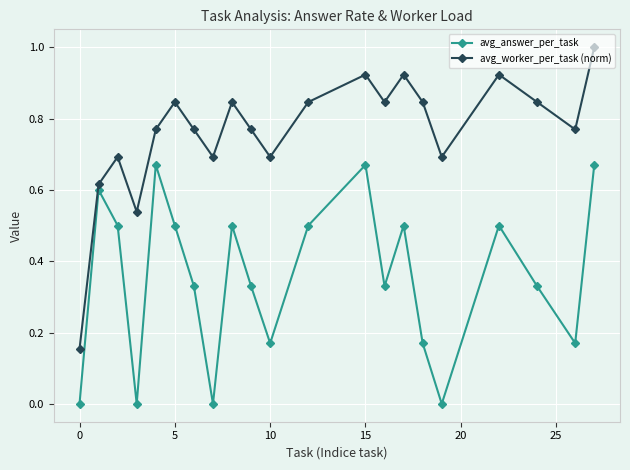

What is the sum of all avg_worker_per_task (norm) values?

16.0